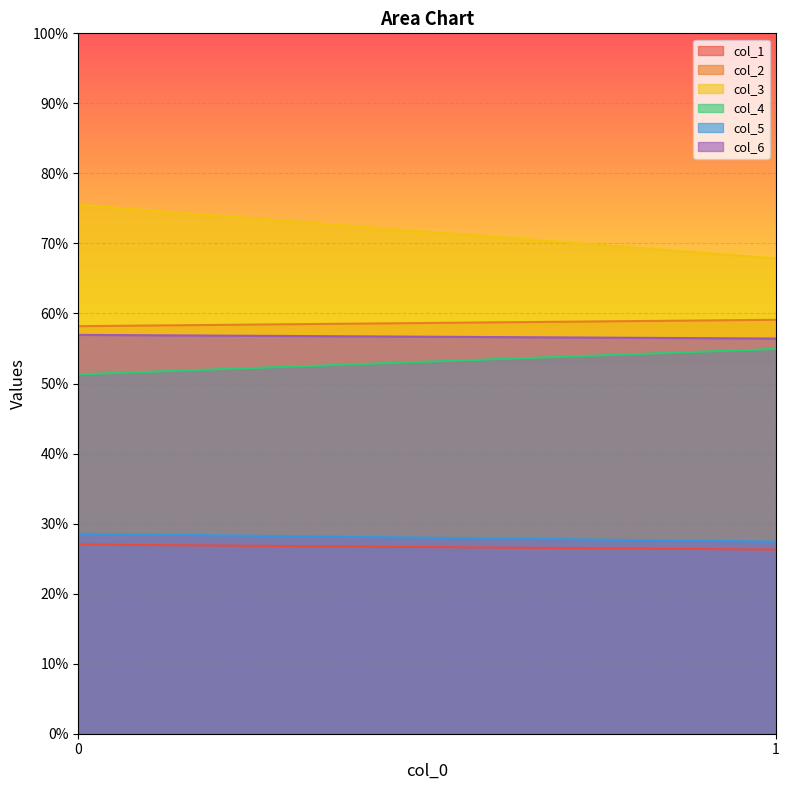

The col_2 series shows 100.5 at 0. True or false?

False